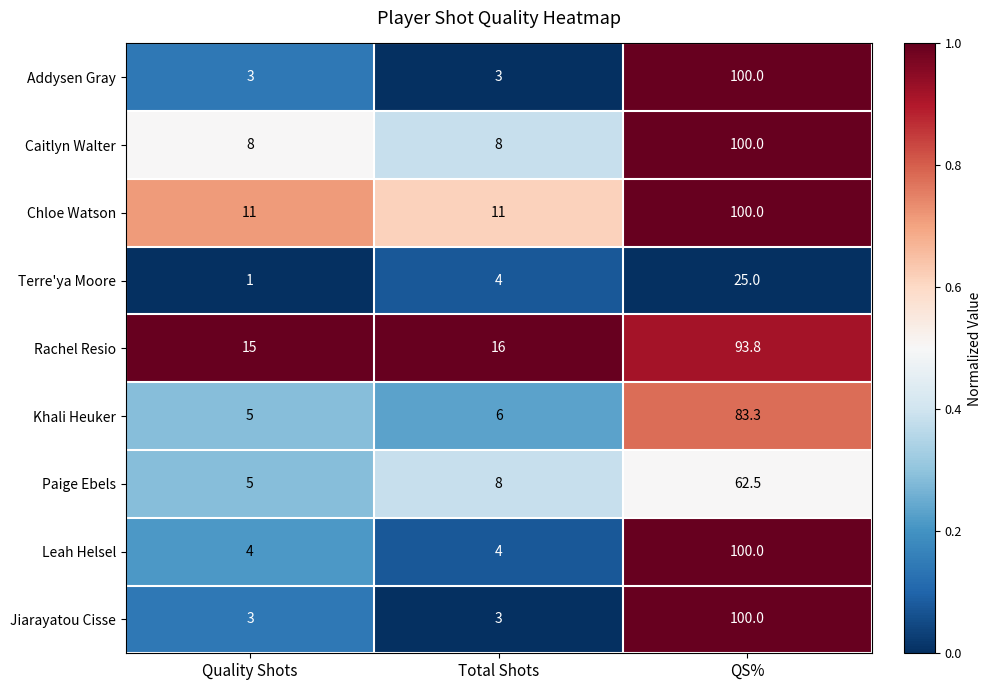

Reading right to left, list all the values displayed in this chart.

Addysen Gray: QS%=100.0	Total Shots=3.0	Quality Shots=3.0
Caitlyn Walter: QS%=100.0	Total Shots=8.0	Quality Shots=8.0
Chloe Watson: QS%=100.0	Total Shots=11.0	Quality Shots=11.0
Terre'ya Moore: QS%=25.0	Total Shots=4.0	Quality Shots=1.0
Rachel Resio: QS%=93.8	Total Shots=16.0	Quality Shots=15.0
Khali Heuker: QS%=83.3	Total Shots=6.0	Quality Shots=5.0
Paige Ebels: QS%=62.5	Total Shots=8.0	Quality Shots=5.0
Leah Helsel: QS%=100.0	Total Shots=4.0	Quality Shots=4.0
Jiarayatou Cisse: QS%=100.0	Total Shots=3.0	Quality Shots=3.0